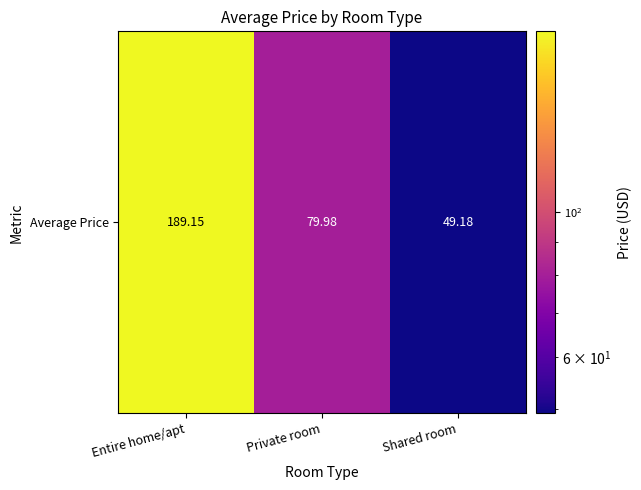

The value at Entire home/apt is 189.1. True or false?

True